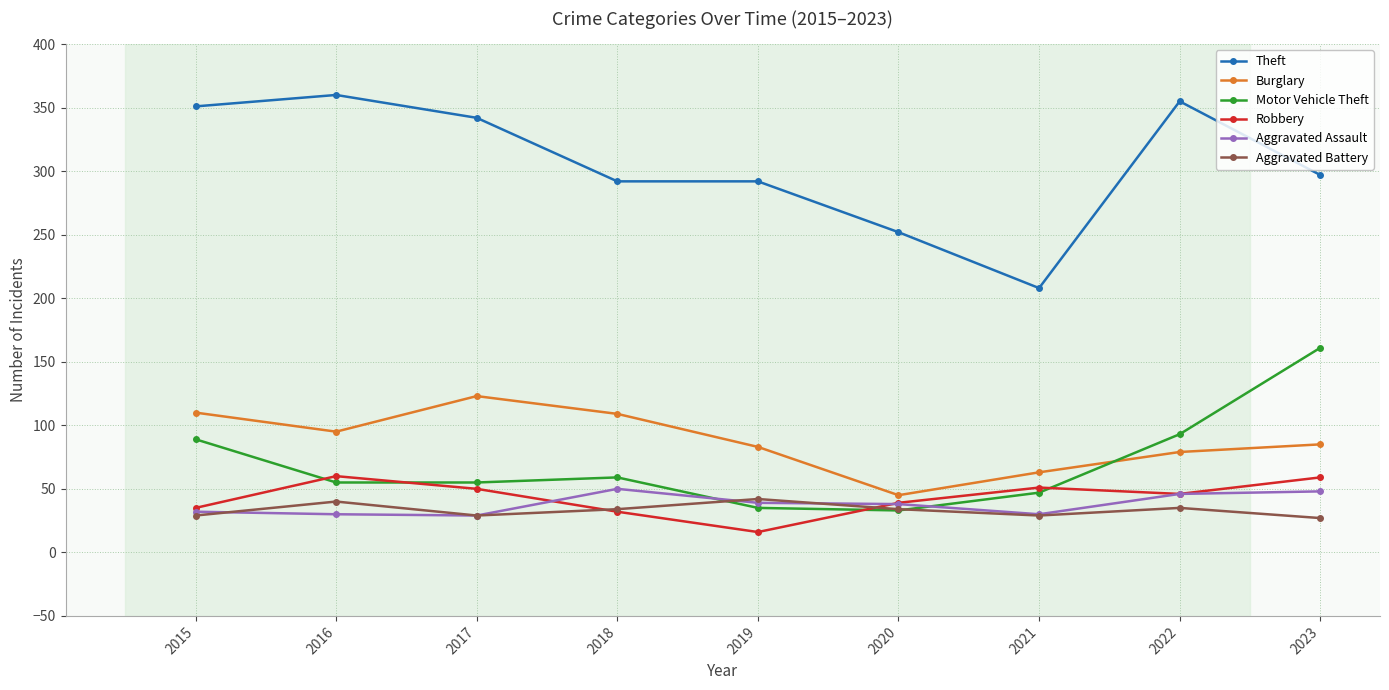

At how many categories does at least one series exceed 211?

8